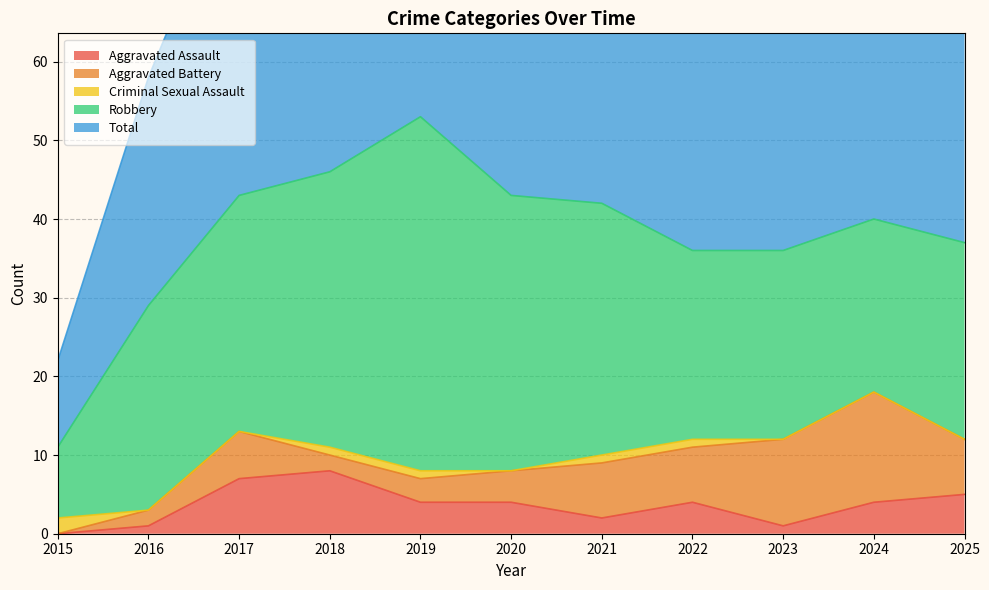

What is the total value across all series at 2025?

74